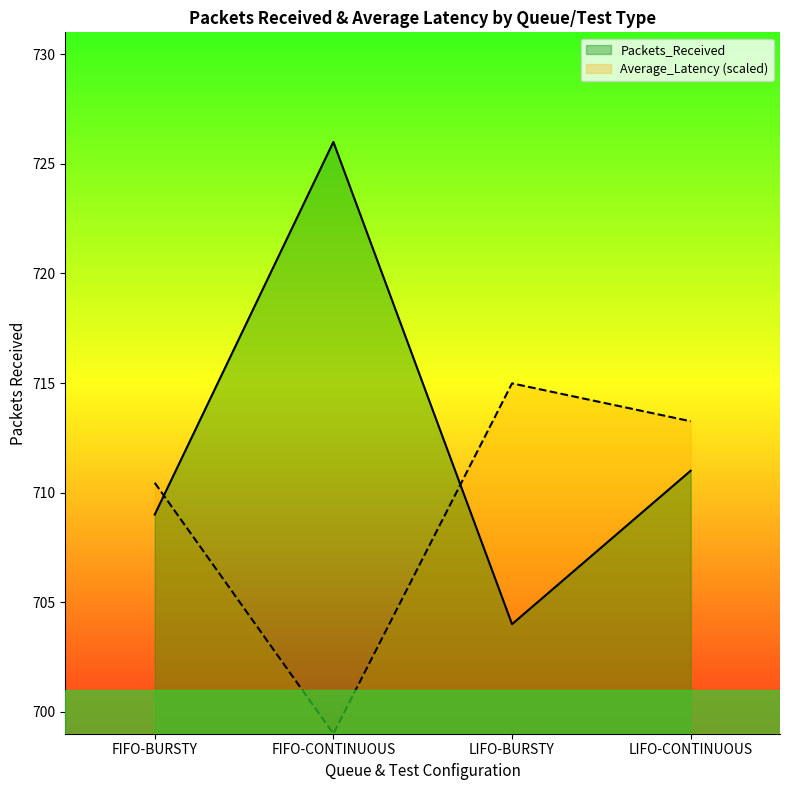

Rank the categories by Packets_Received value from lowest to highest.

LIFO-BURSTY, FIFO-BURSTY, LIFO-CONTINUOUS, FIFO-CONTINUOUS